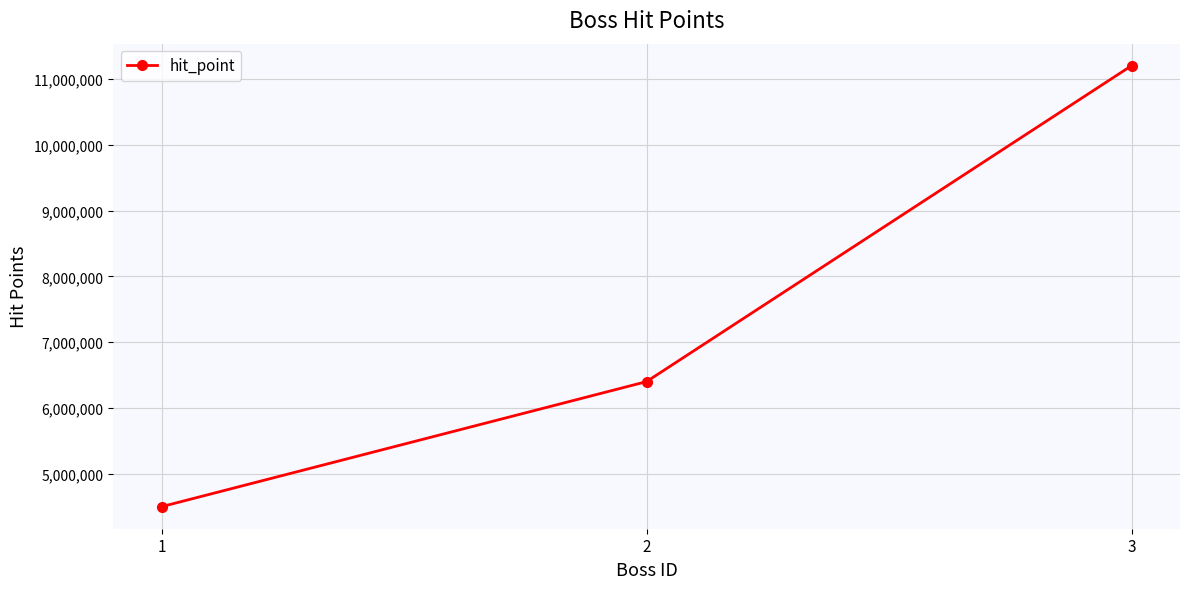

Which has a higher value, 3 or 1?

3